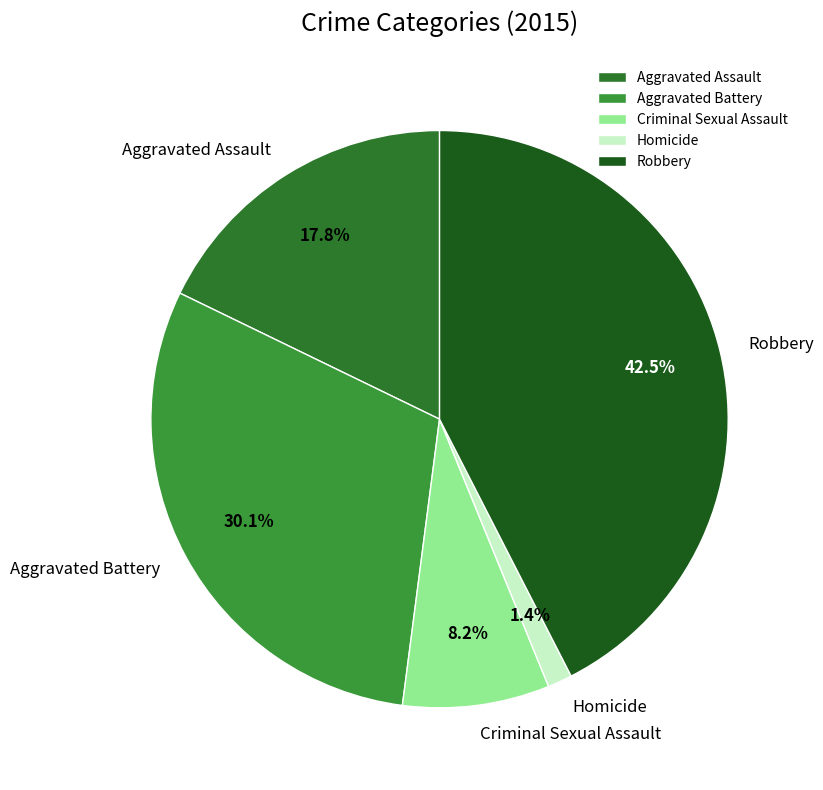

What is the ratio of the value at Aggravated Assault to the value at Criminal Sexual Assault?

2.2